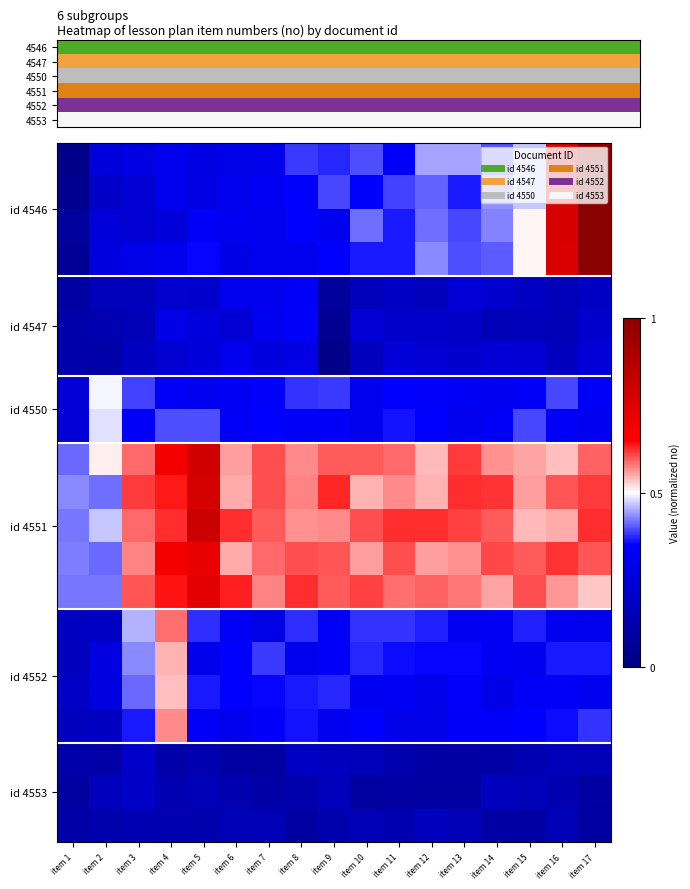

At which category is the sum across all series the highest?

item 17